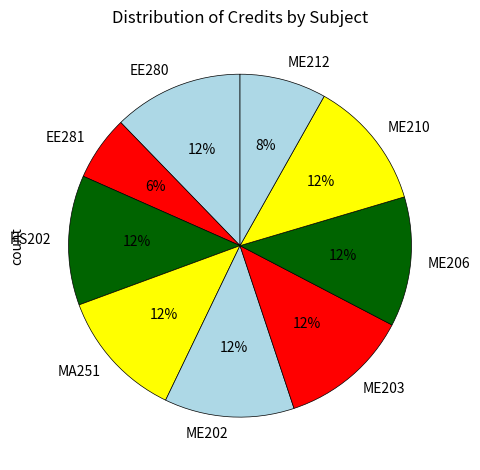

What is the ratio of the value at ME203 to the value at ME202?

1.0